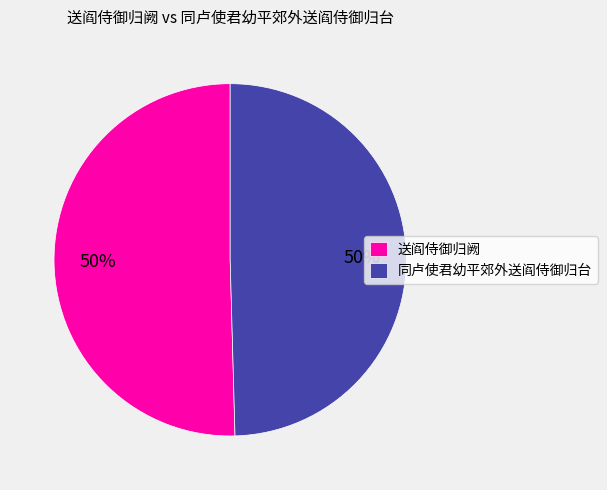

To the nearest percent, what percentage of the pie is 送阎侍御归阙?

50%